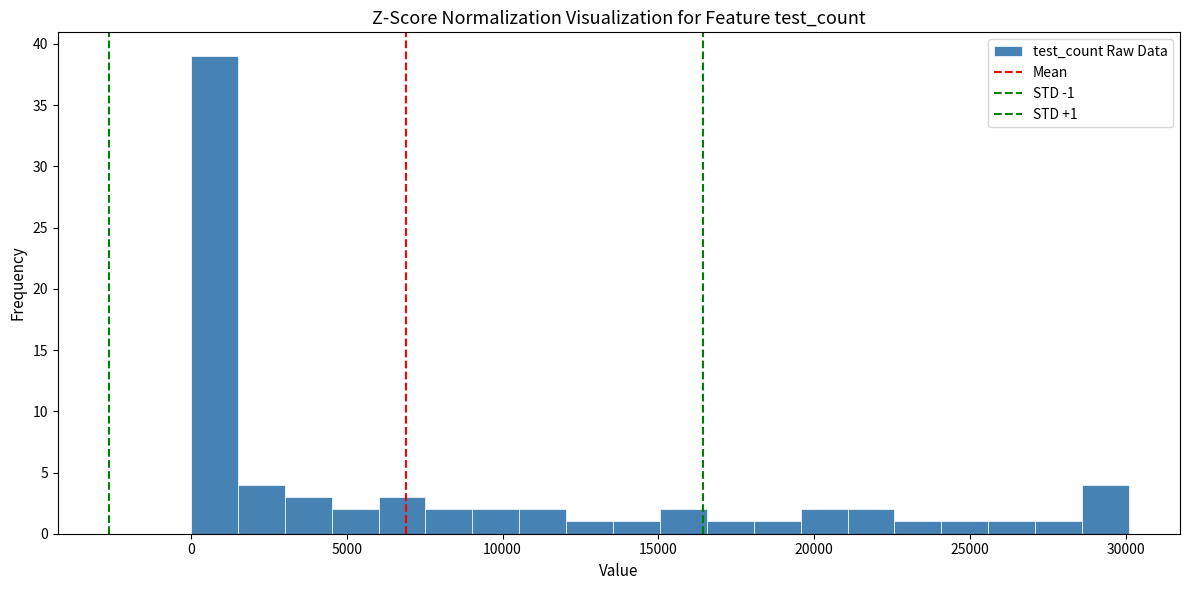

Around what value on the x-axis is the tallest bar? Give the approximate position of its centre, as read against the axis.

1000